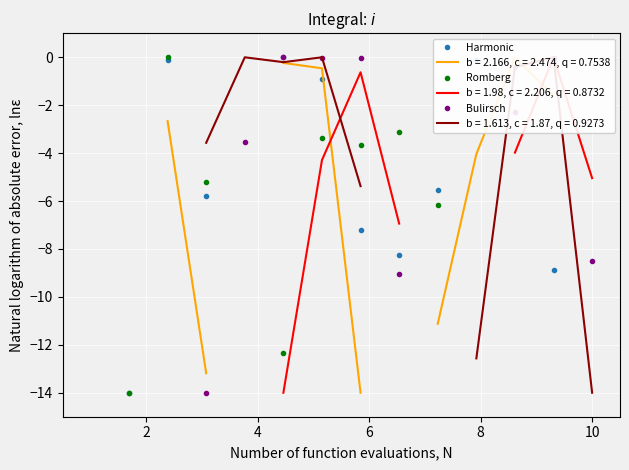

What are all the series names shown in the legend?

Harmonic, Romberg, Bulirsch